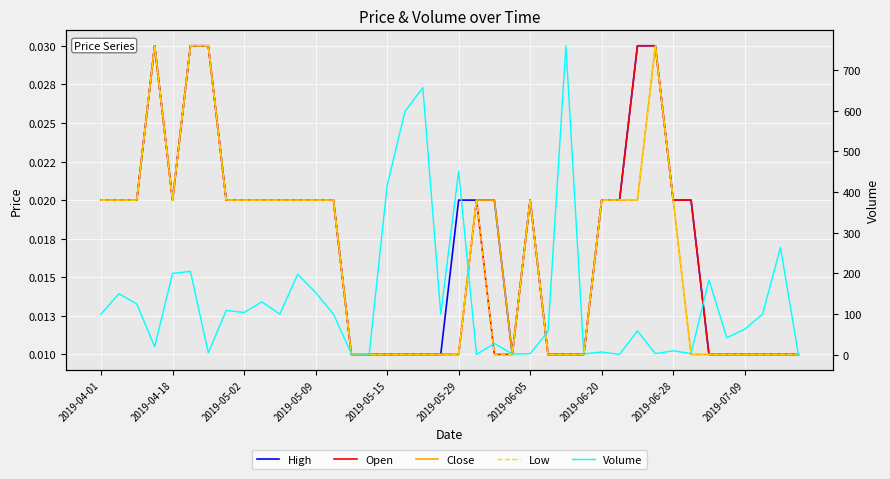

Which series has the largest range (max minus min)?

Volume